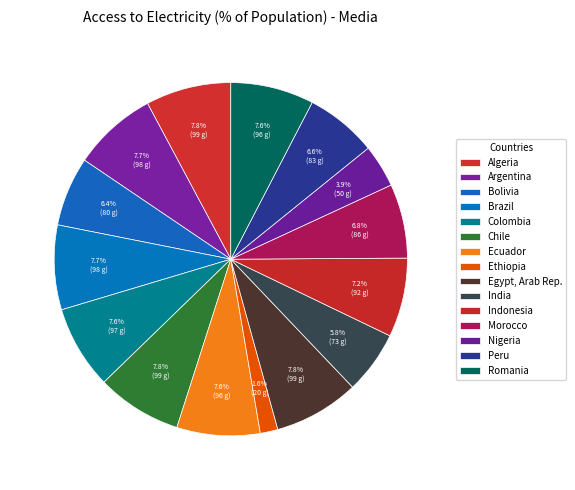

Count the number of slices in the pie.

15